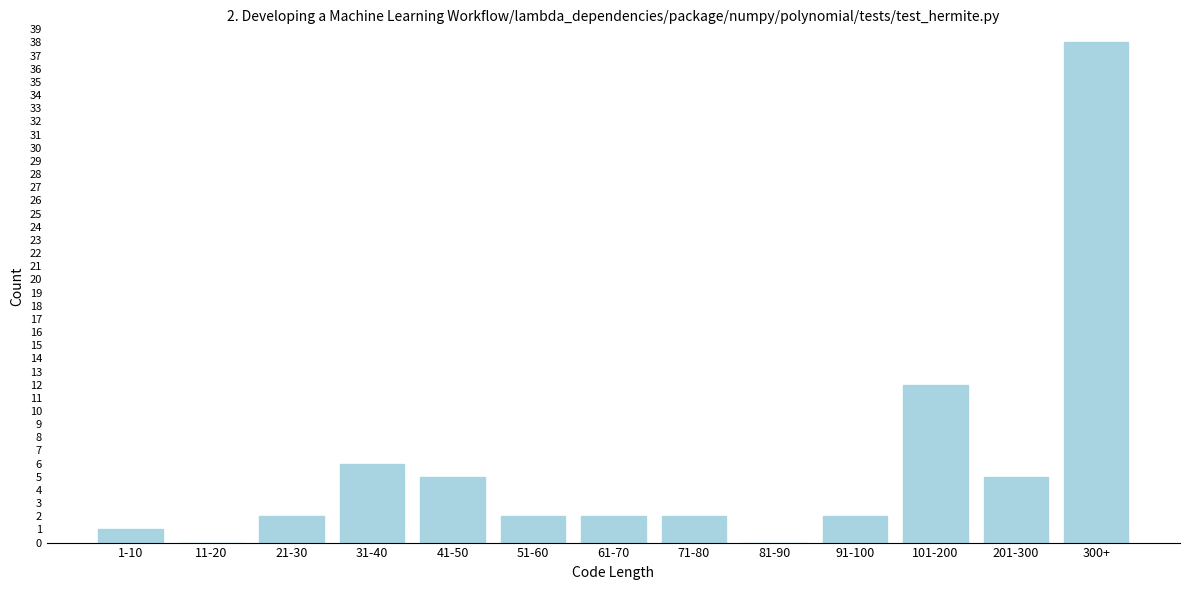

Reading left to right, what are all the values shown in this chart?

1-10=1	11-20=0	21-30=2	31-40=6	41-50=5	51-60=2	61-70=2	71-80=2	81-90=0	91-100=2	101-200=12	201-300=5	300+=38